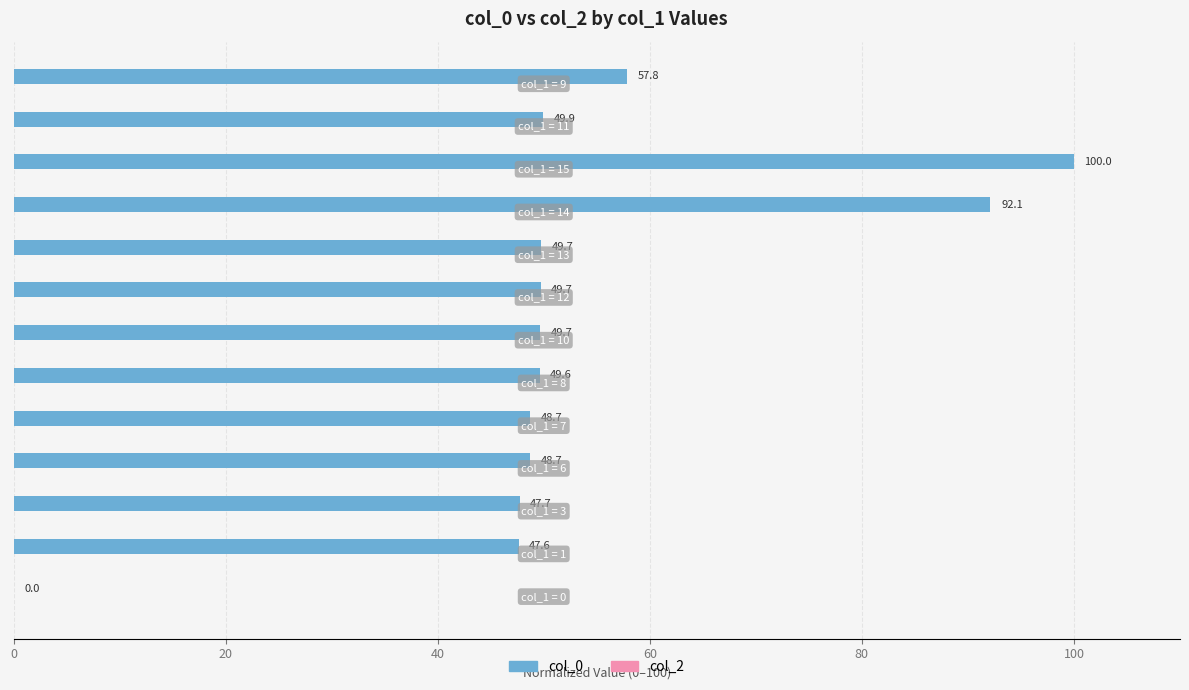

What is the greatest value displayed?

100.0